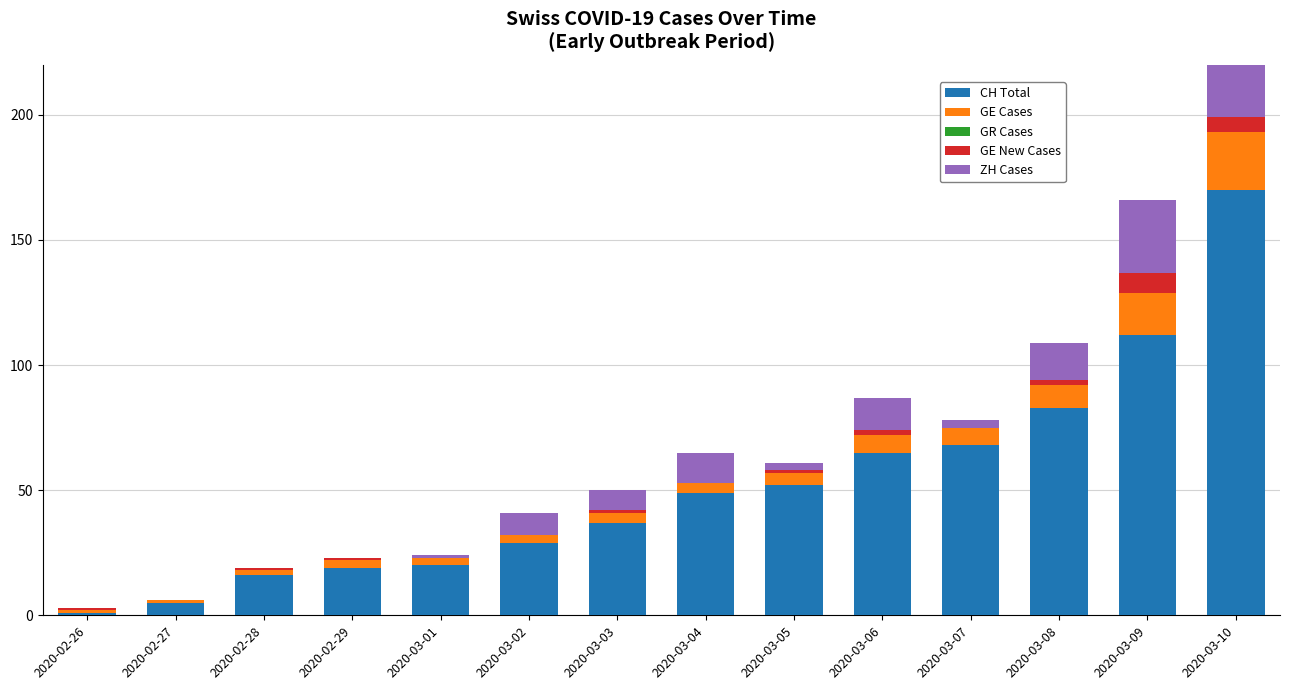

Is it true that GE New Cases equals 3 at 2020-03-01?

False